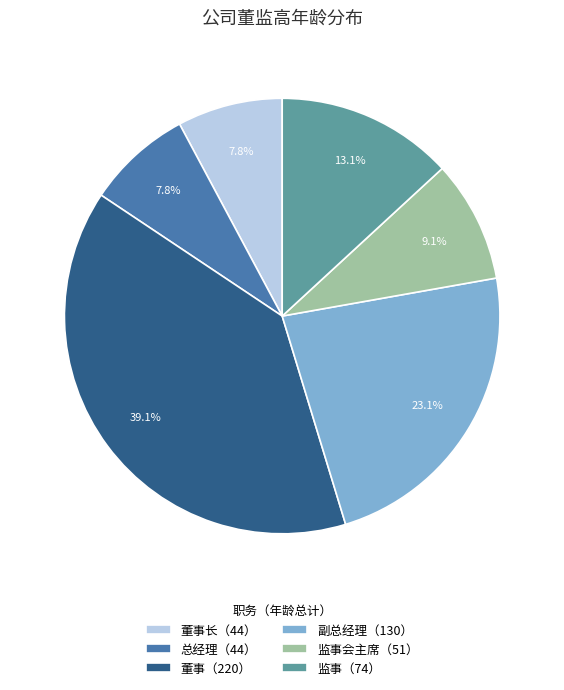

Between 监事（74） and 副总经理（130）, which is larger?

副总经理（130）